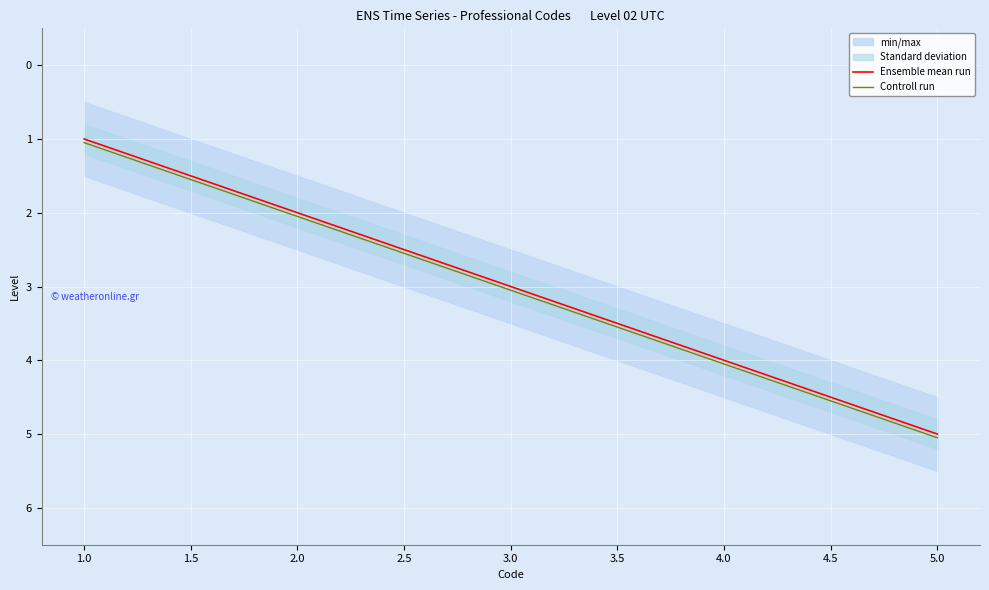

What is the approximate value of Ensemble mean run at 3.0?

3.0